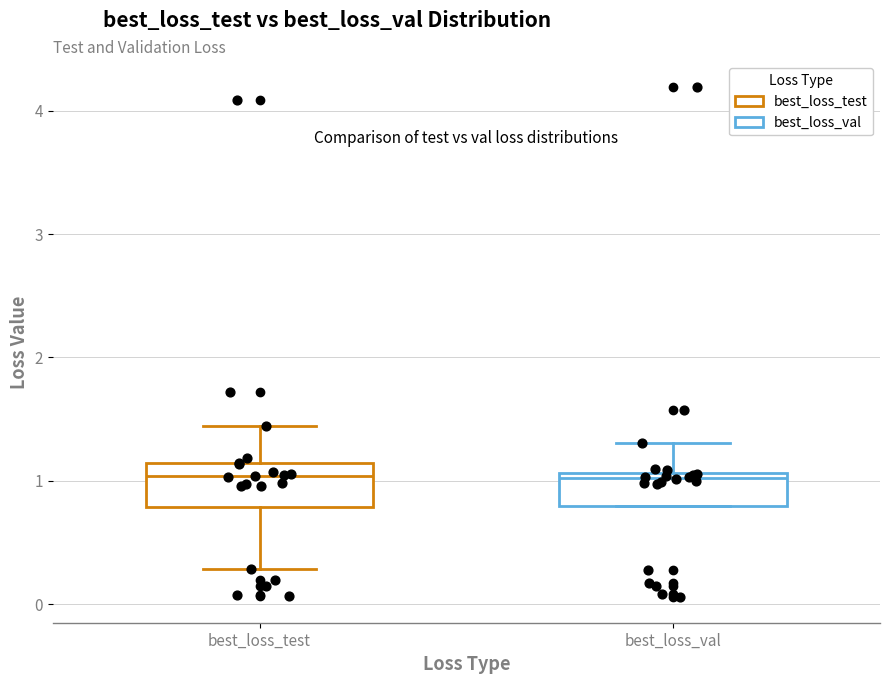

Reading left to right, read every box against the y-axis: the position of its median line, the range the box covers, and the ends of its whiskers. The values are not printed on the chart, so give them approximately, as read against the axis.

best_loss_test: median 1.0, box 0.8 to 1.1, whiskers 0.3 to 1.4
best_loss_val: median 1.0, box 0.8 to 1.1, whiskers 0.8 to 1.3